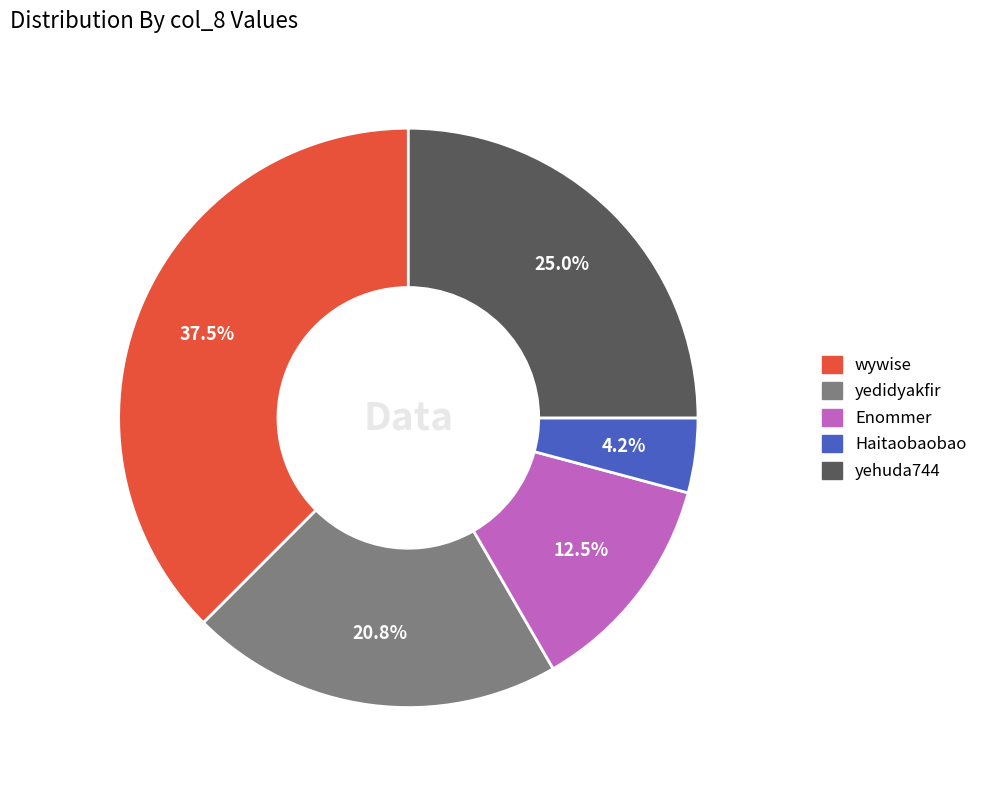

Is there a majority slice in this chart?

No